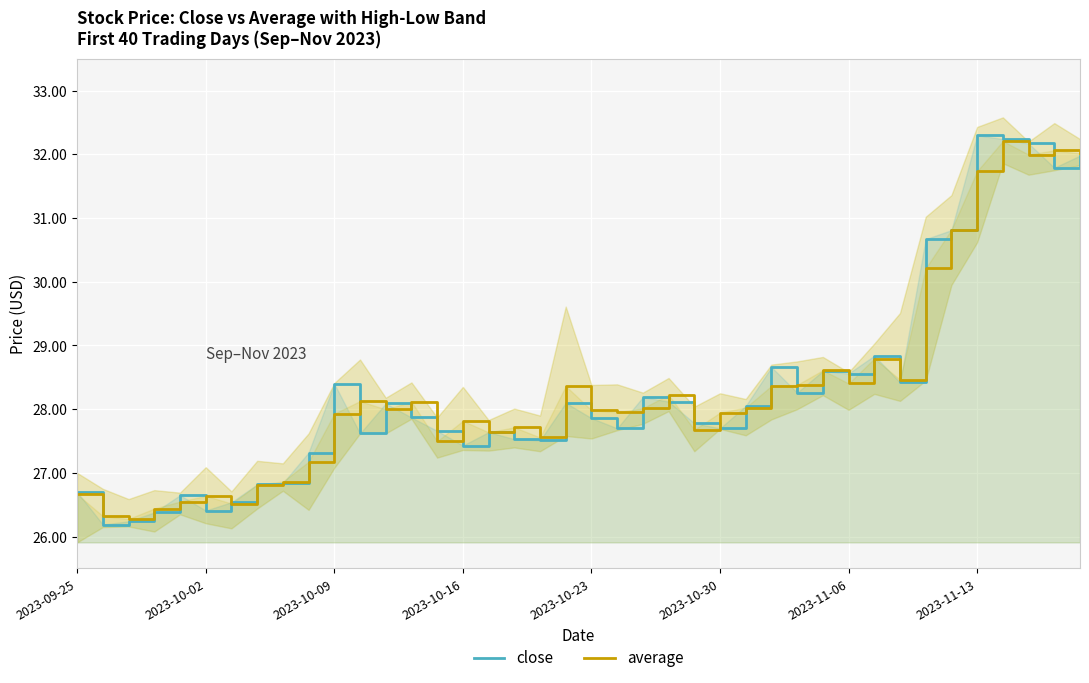

List the series in order of their overall mean, lowest first.

close, average